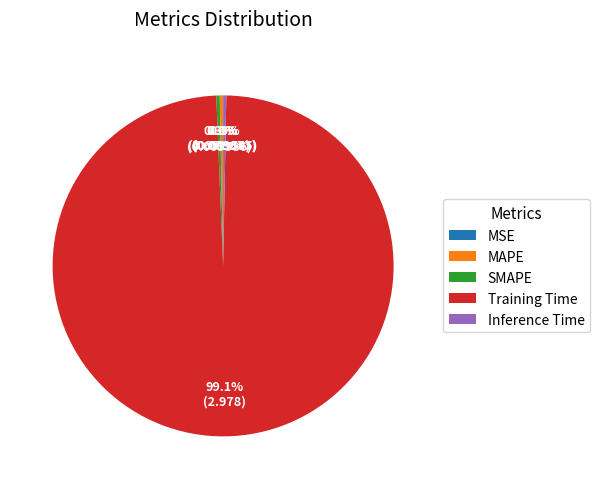

To the nearest percent, what is the combined percentage of Inference Time and Training Time?

99%